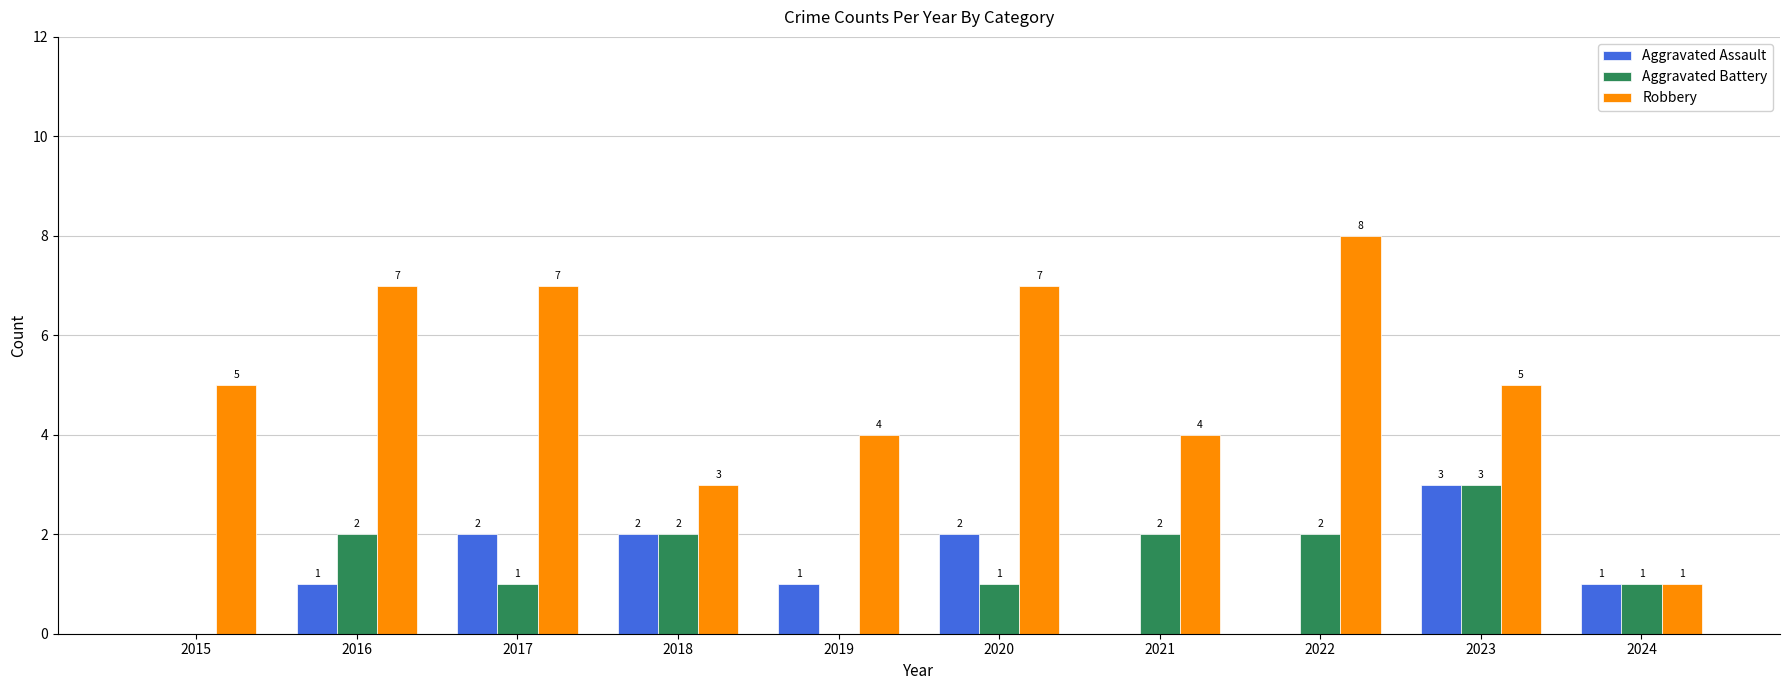

Which series changed the most between 2018 and 2023?

Robbery